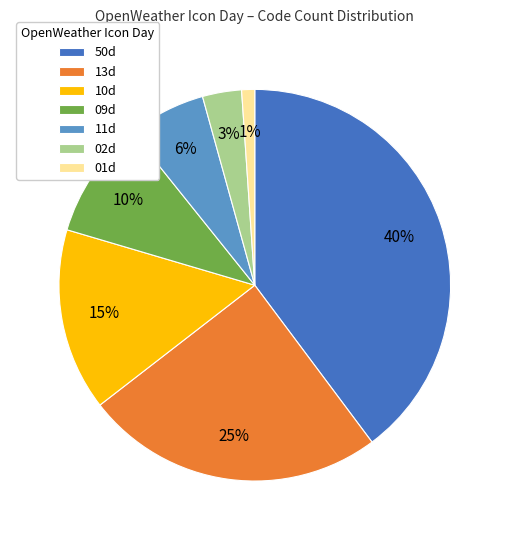

Is it true that 01d is 1% of the pie?

True